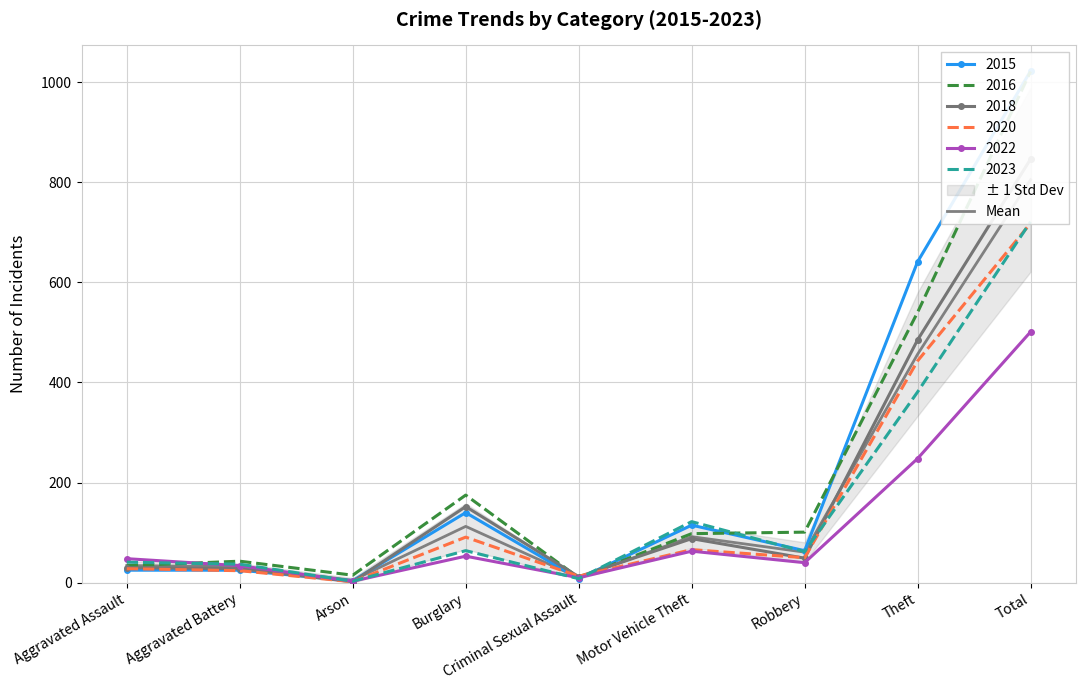

What is the label of the 3rd point from the left?

Arson